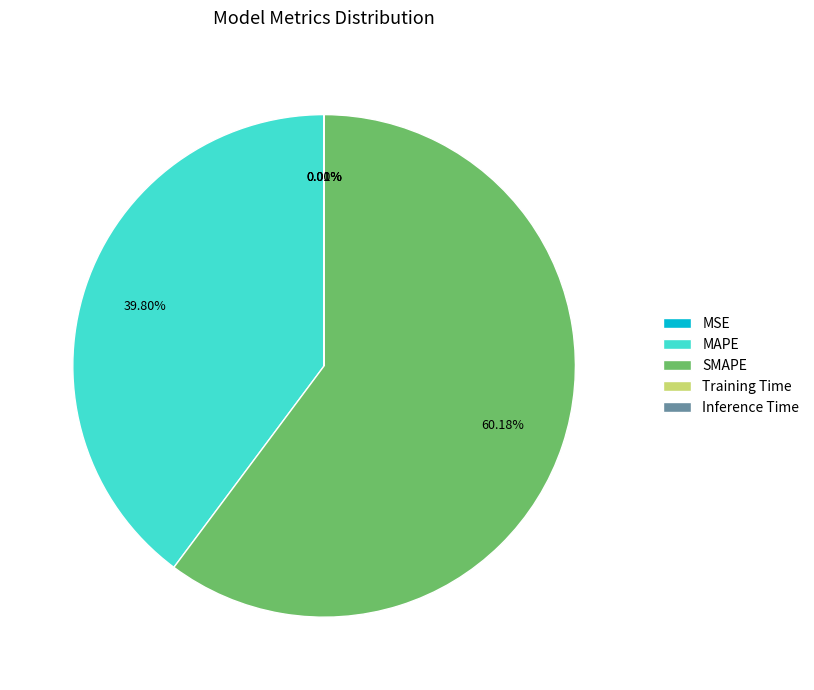

To the nearest percent, what portion does MAPE represent?

40%